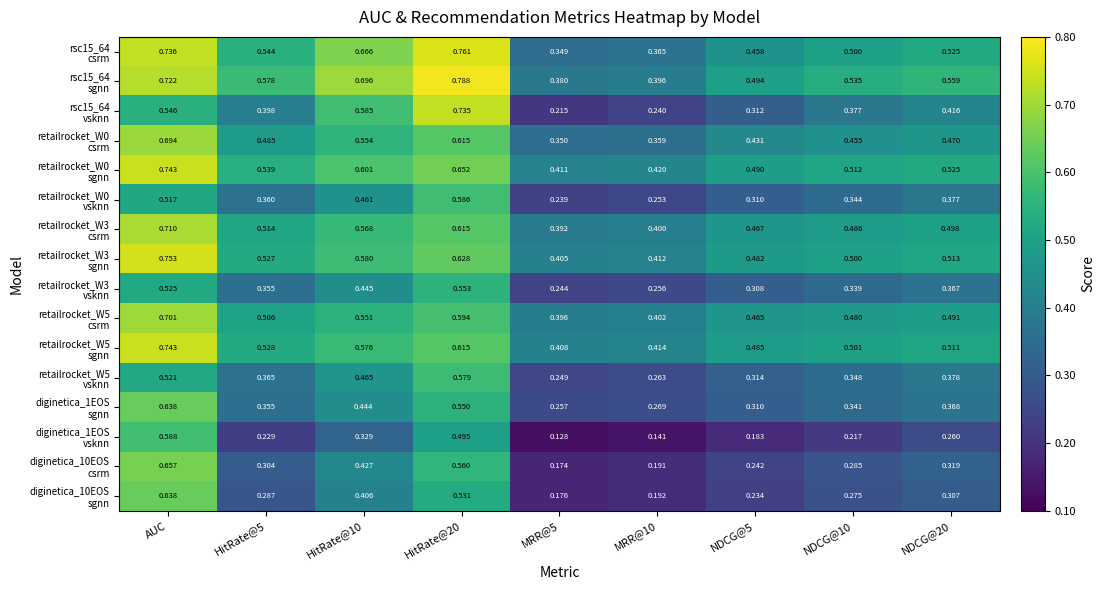

At which category is the sum across all series the highest?

AUC